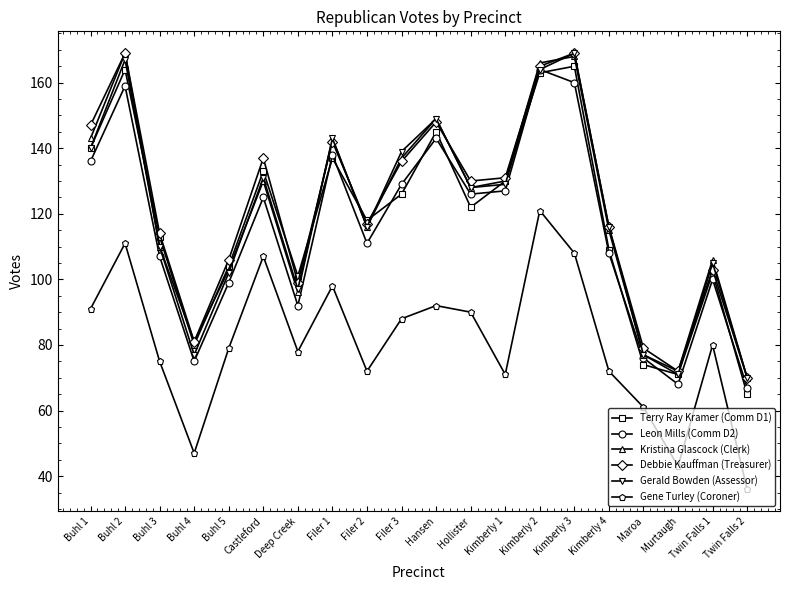

Which label corresponds to the smallest value in the chart?

Twin Falls 2